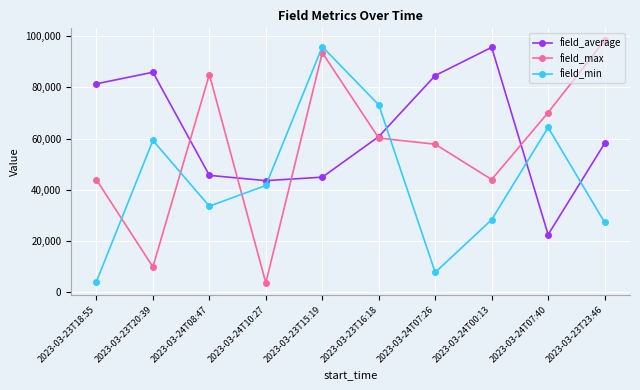

The value of field_average at 2023-03-23T16:18 is 60749. True or false?

True